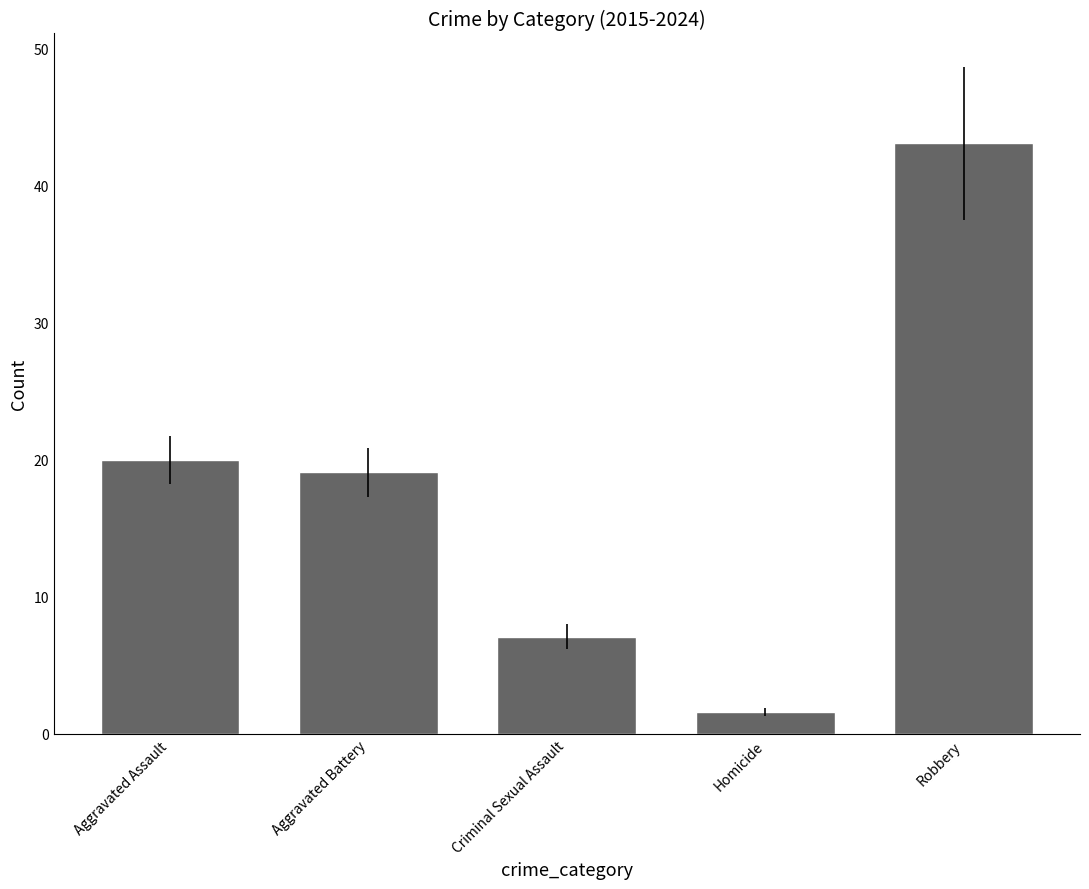

What is the sum of all values?

90.9